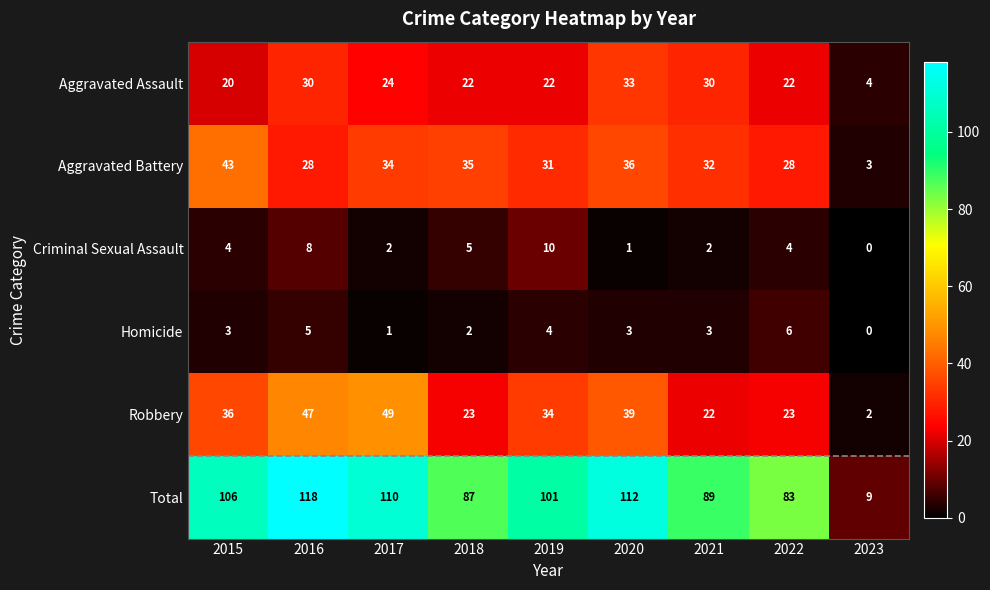

What is the difference between the maximum and second lowest values in the Robbery series?

27